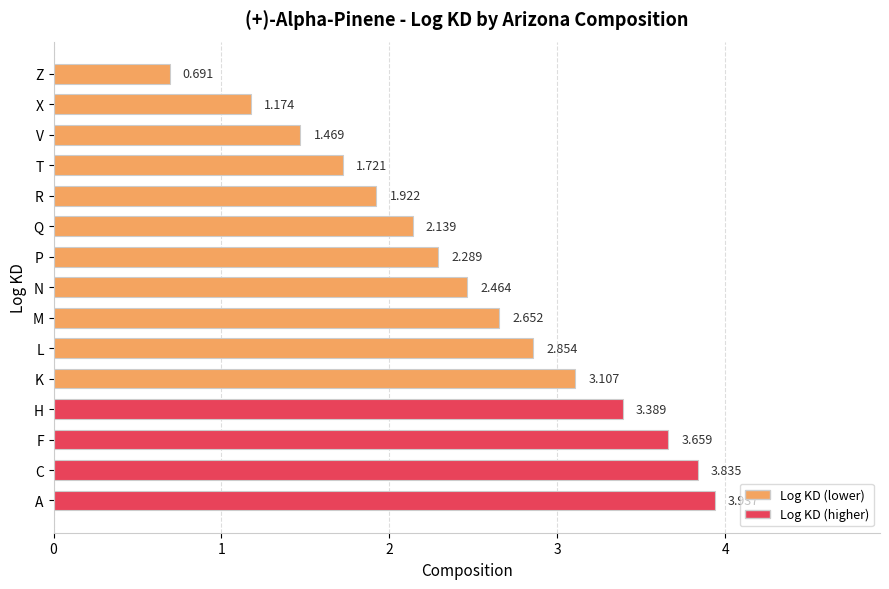

At which label is the value closest to 2?

R